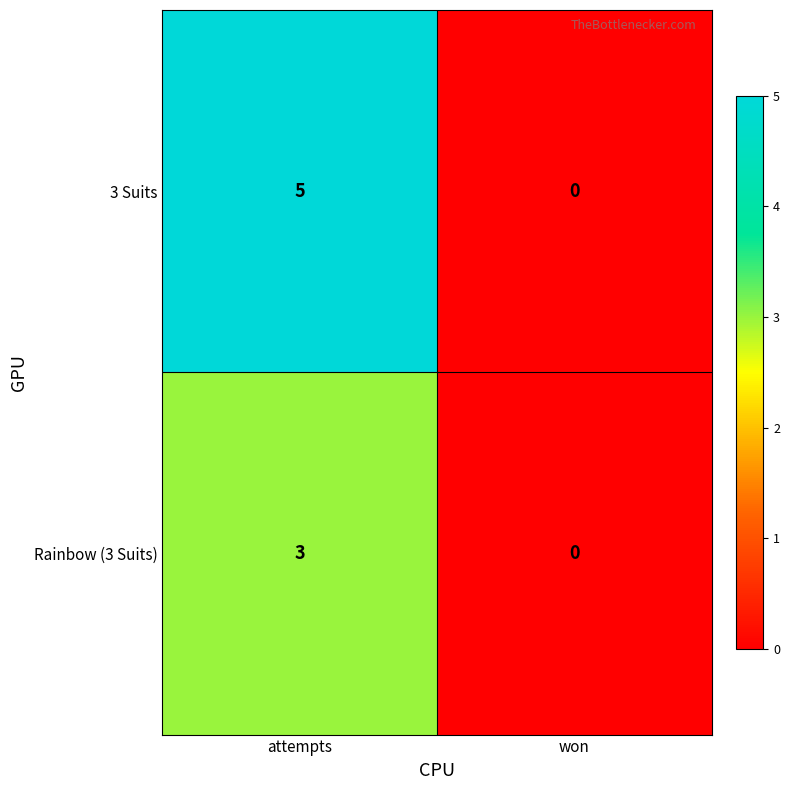

Rank the series by their average value, from highest to lowest.

3 Suits, Rainbow (3 Suits)